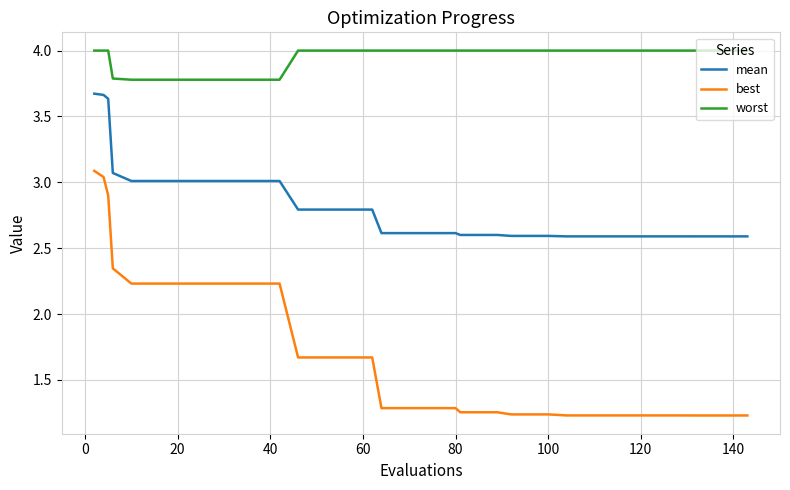

True or false: worst and mean intersect in this chart.

False